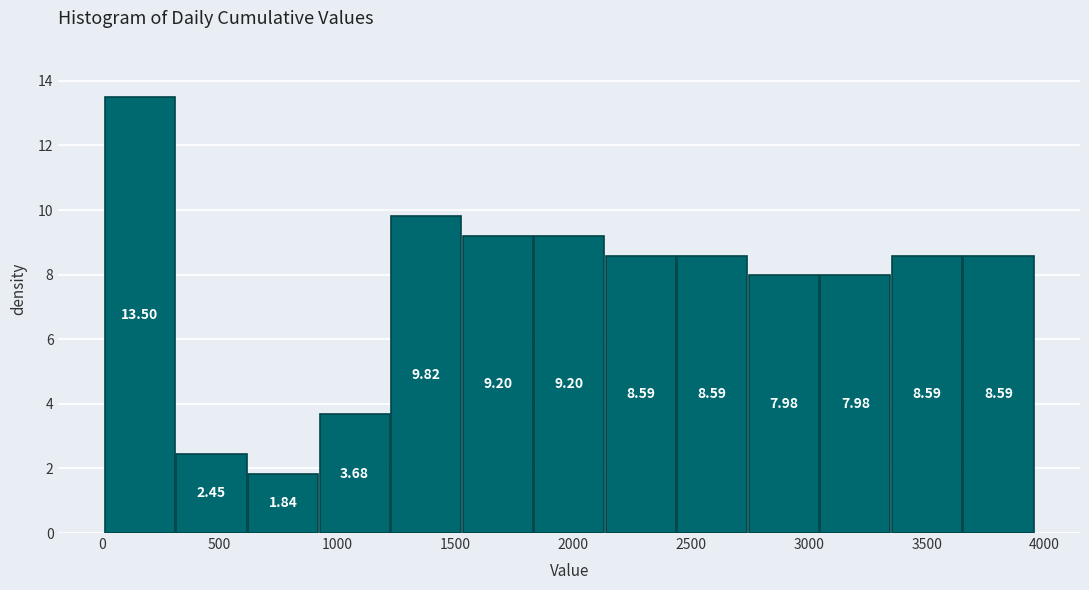

Reading left to right, list every bar in this chart as the range it spans on the x-axis followed by its height. The bar edges are not printed on the chart, so give them approximately, as read against the axis.

0 to 300: 13.50
300 to 600: 2.45
600 to 900: 1.84
900 to 1250: 3.68
1250 to 1550: 9.82
1550 to 1850: 9.20
1850 to 2150: 9.20
2150 to 2450: 8.59
2450 to 2750: 8.59
2750 to 3050: 7.98
3050 to 3350: 7.98
3350 to 3650: 8.59
3650 to 3950: 8.59